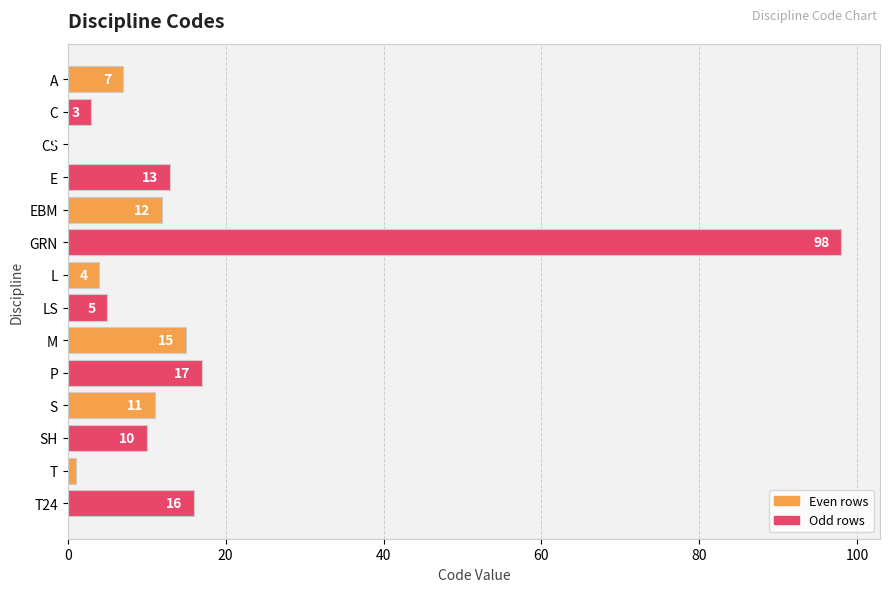

Reading top to bottom, what are all the values shown in this chart?

A=7	C=3	CS=0	E=13	EBM=12	GRN=98	L=4	LS=5	M=15	P=17	S=11	SH=10	T=1	T24=16